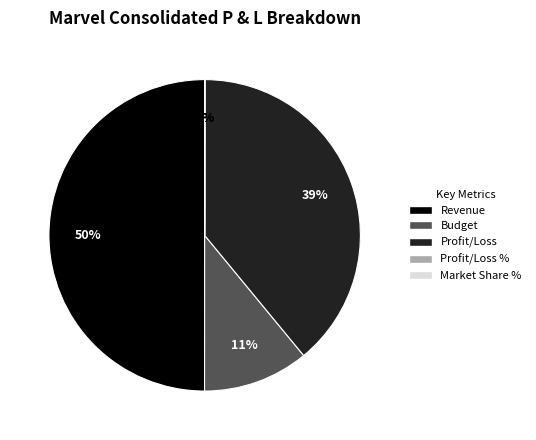

The Revenue slice represents 50% of the pie. True or false?

True